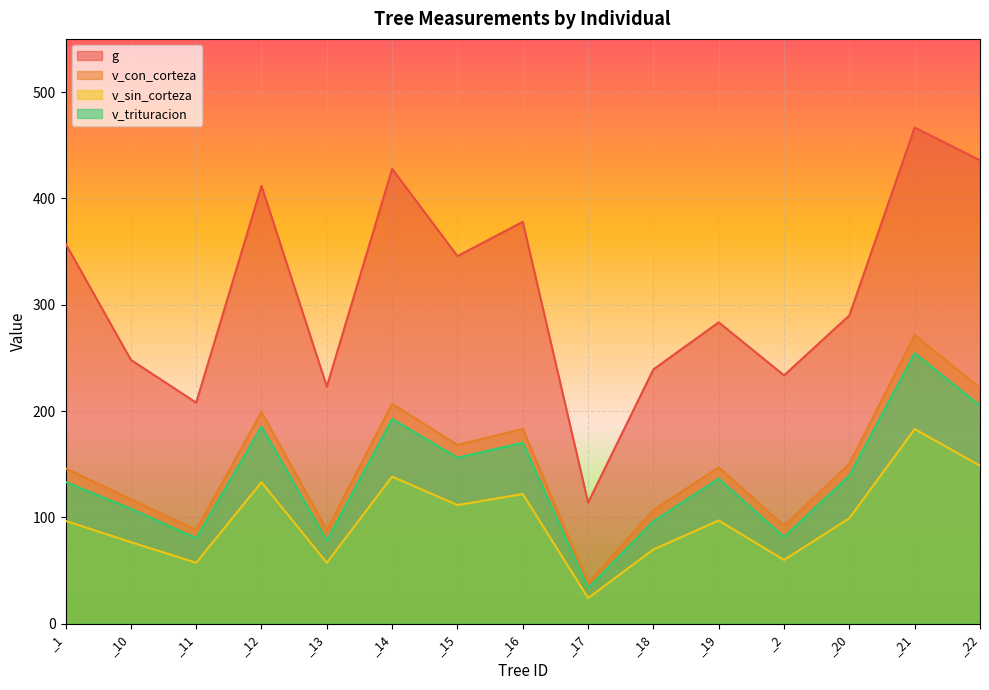

At how many categories does at least one series exceed 348?

6